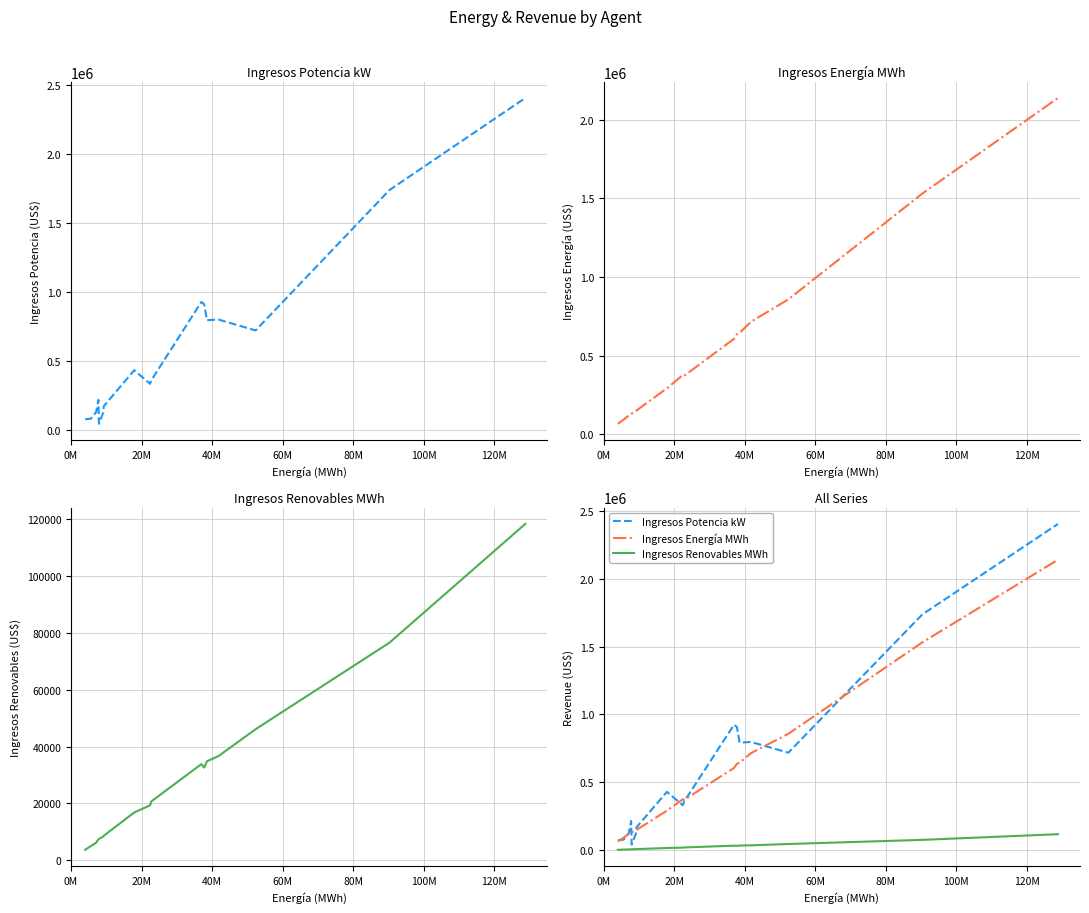

What is the difference between the maximum and minimum values in the Ingresos Renovables MWh series?

114669.5